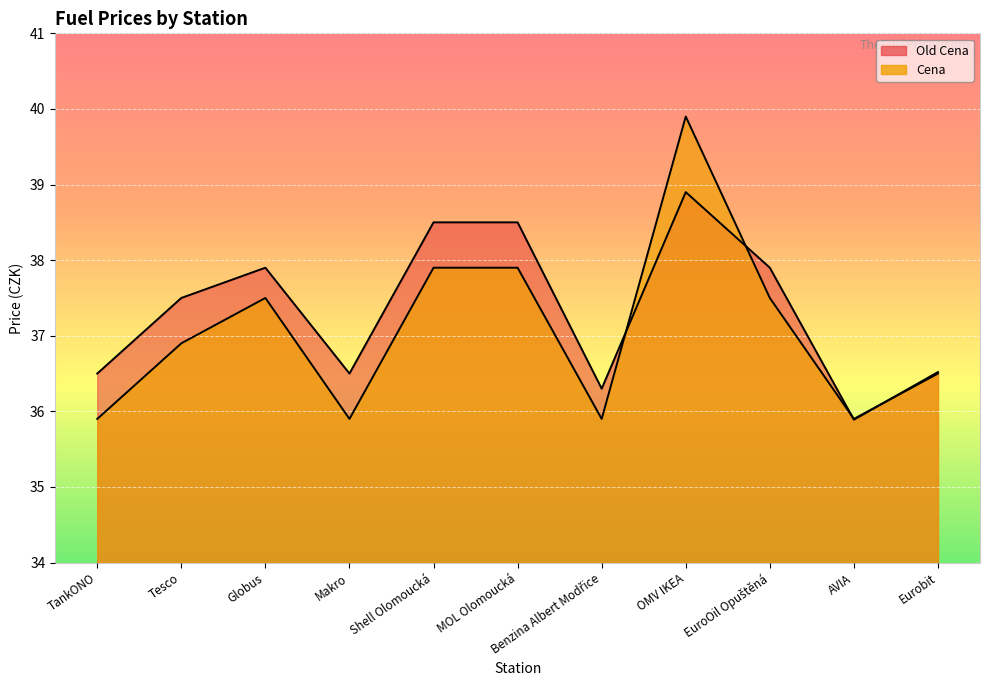

What is the label of the 9th point from the right?

Globus